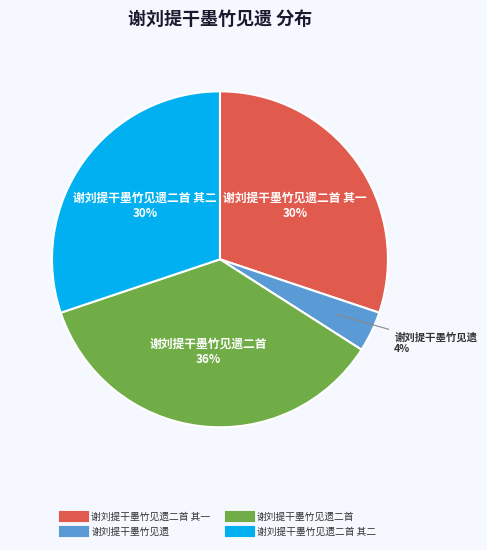

To the nearest percent, what is the difference between the largest and smallest slice percentages?

32%